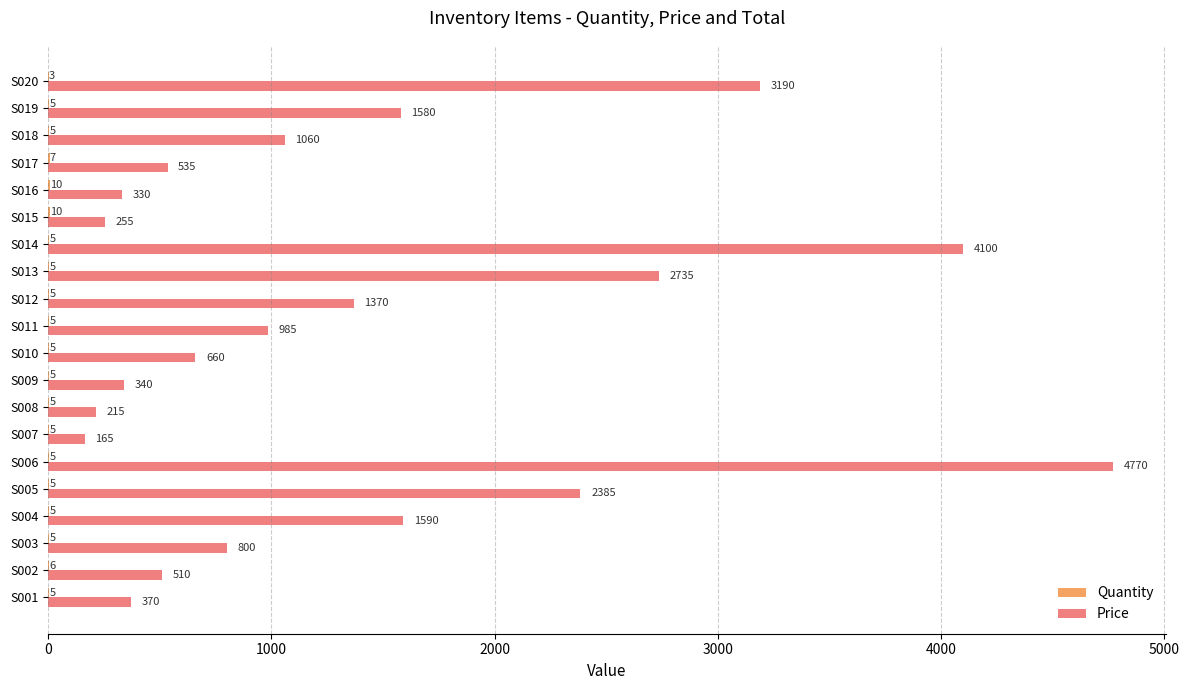

Which label corresponds to the largest value in the chart?

S006